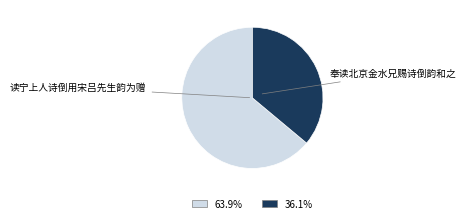

Is it true that 读宁上人诗倒用宋吕先生韵为赠 is 71% of the pie?

False